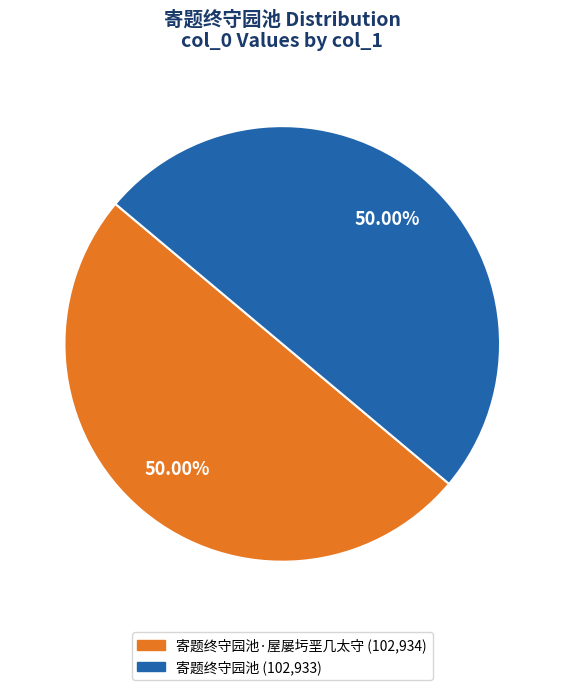

How many slices are in this pie chart?

2